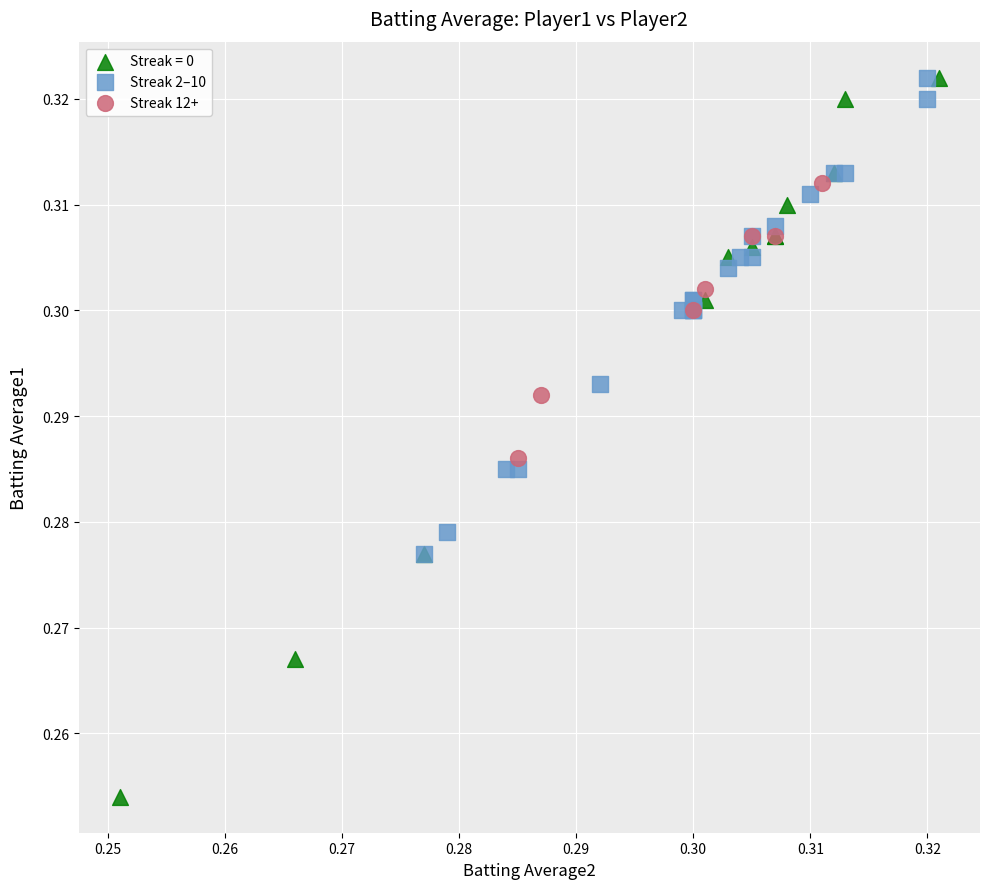

Which series reaches the minimum Y coordinate?

Streak = 0